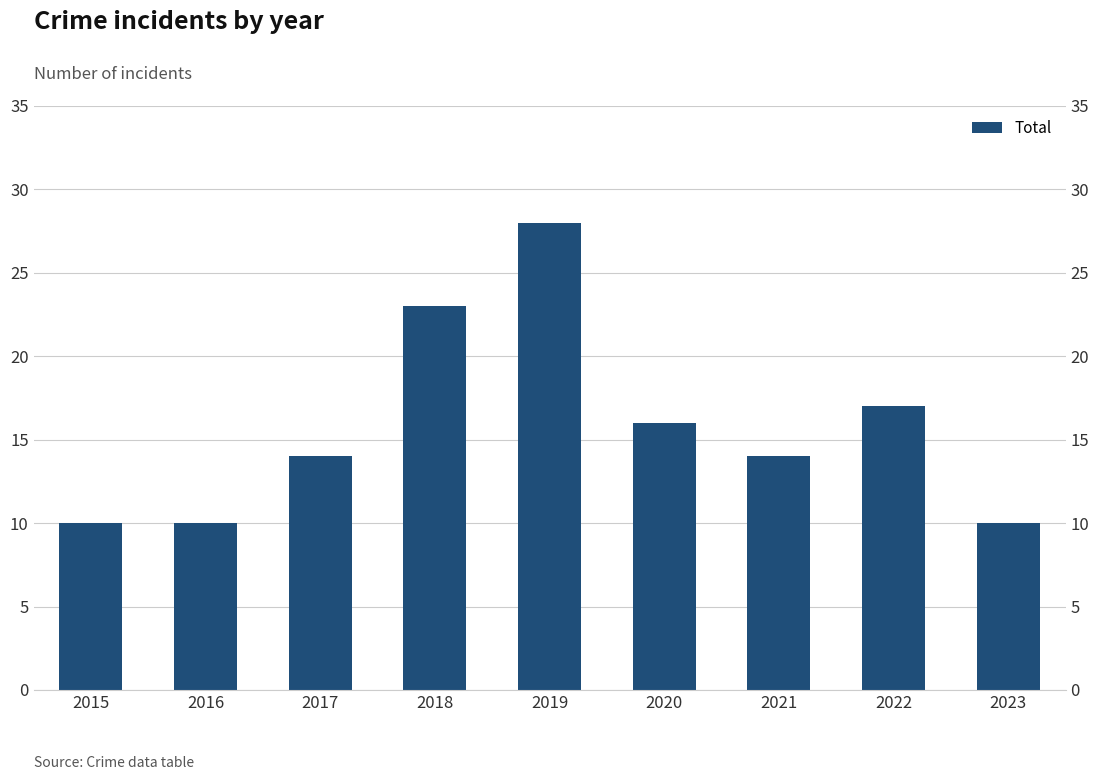

Reading left to right, what are all the values shown in this chart?

10	10	14	23	28	16	14	17	10